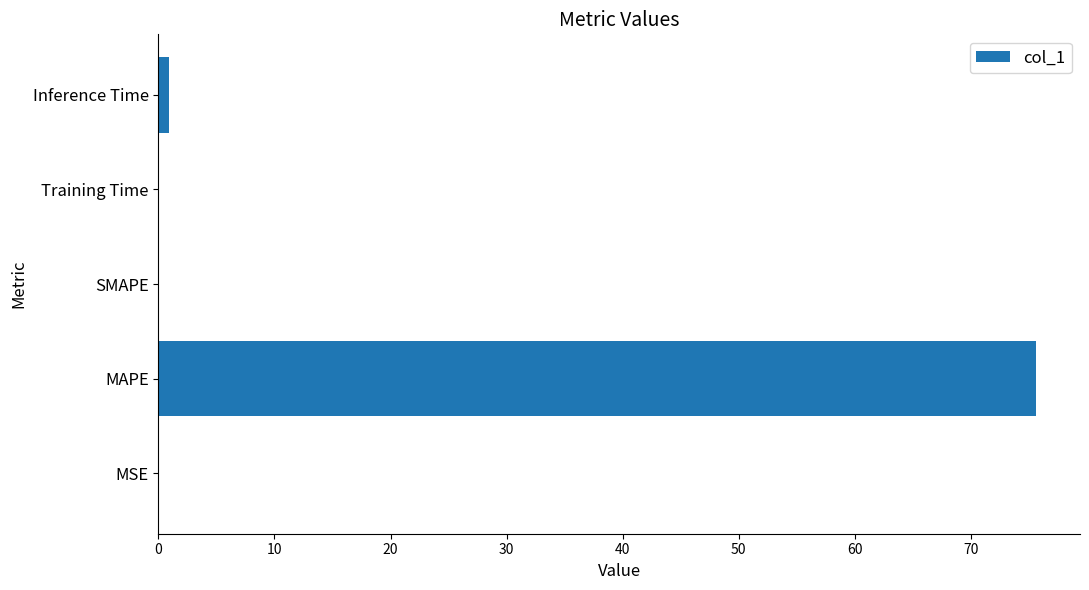

What is the sum of all values?

76.7